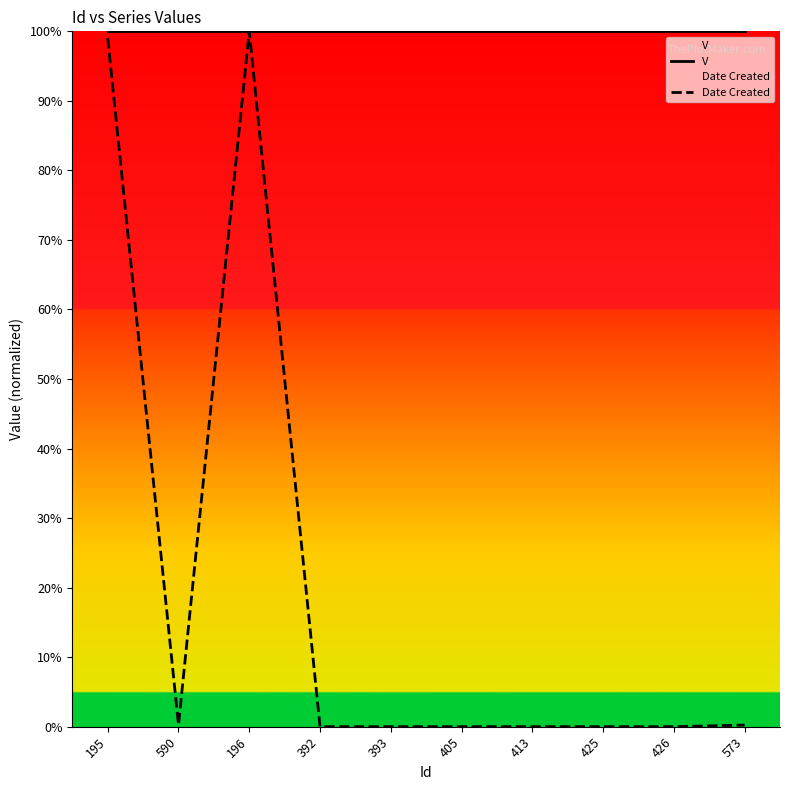

What is the greatest value displayed?

1.0